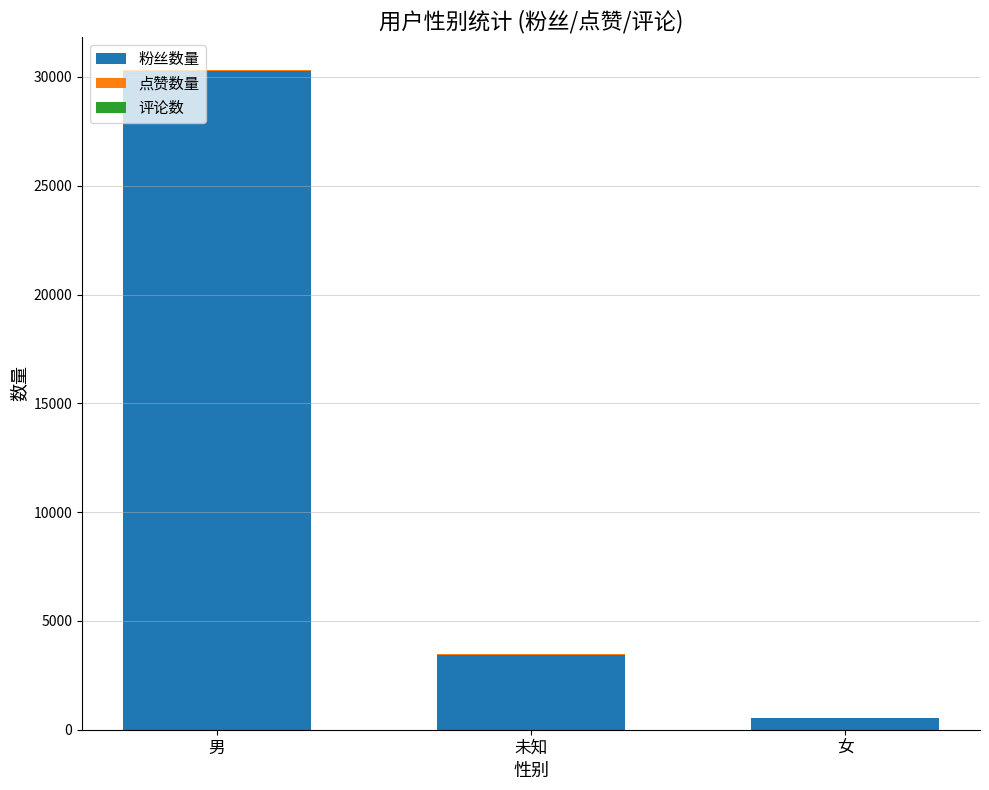

True or false: 粉丝数量 has a value of 3445 at 未知.

True